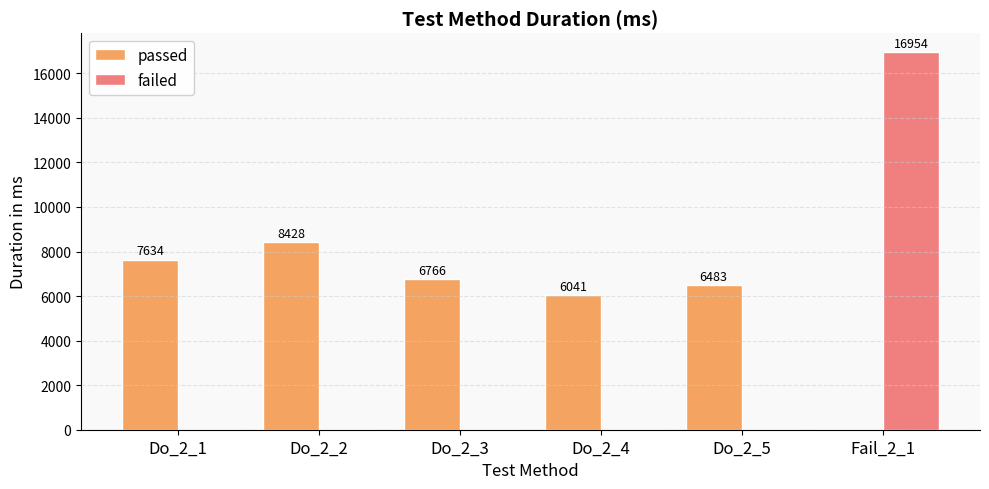

Count the number of data series in this chart.

2